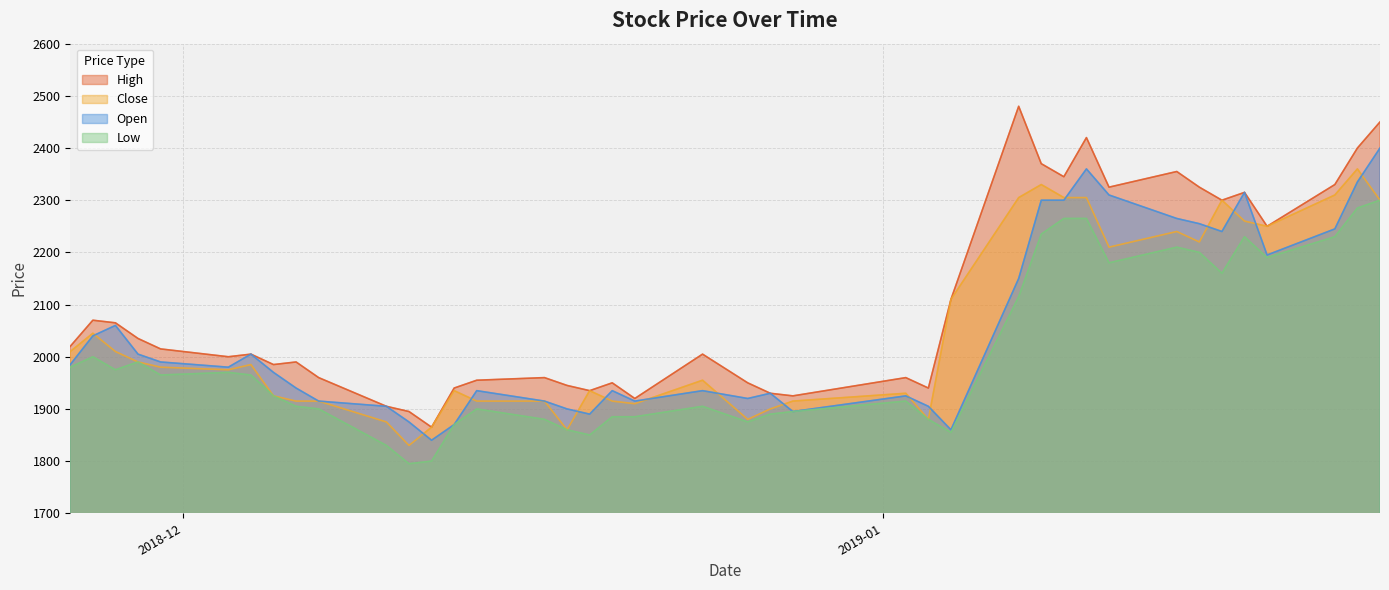

The value of High at 2018-12-21 is 1920. True or false?

True